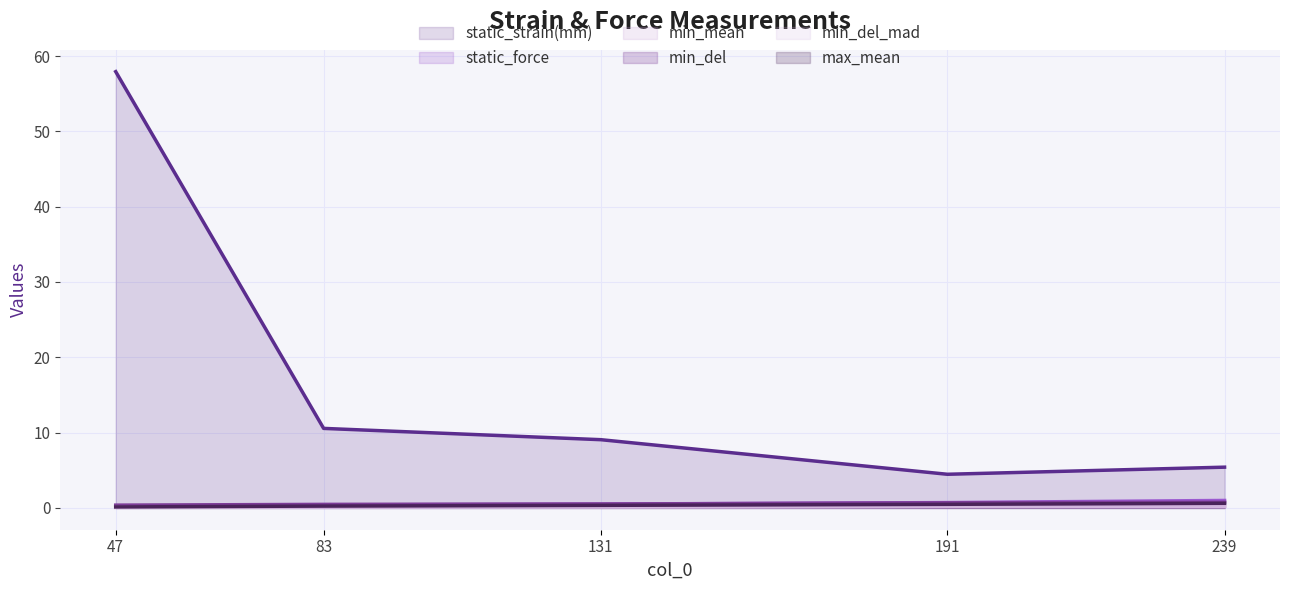

How many series are shown in this chart?

6